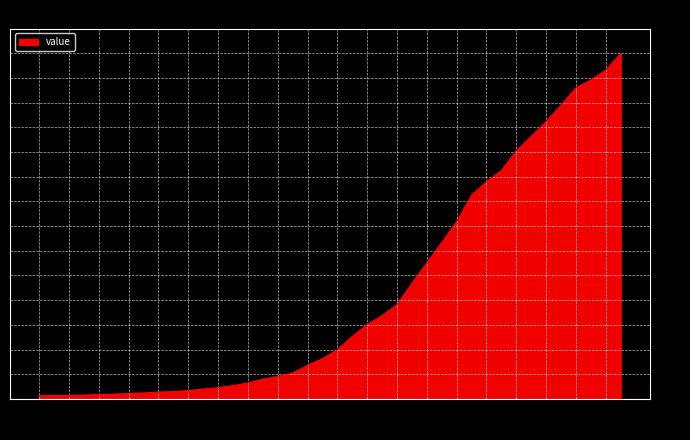

What is the maximum value shown in the chart?

6995